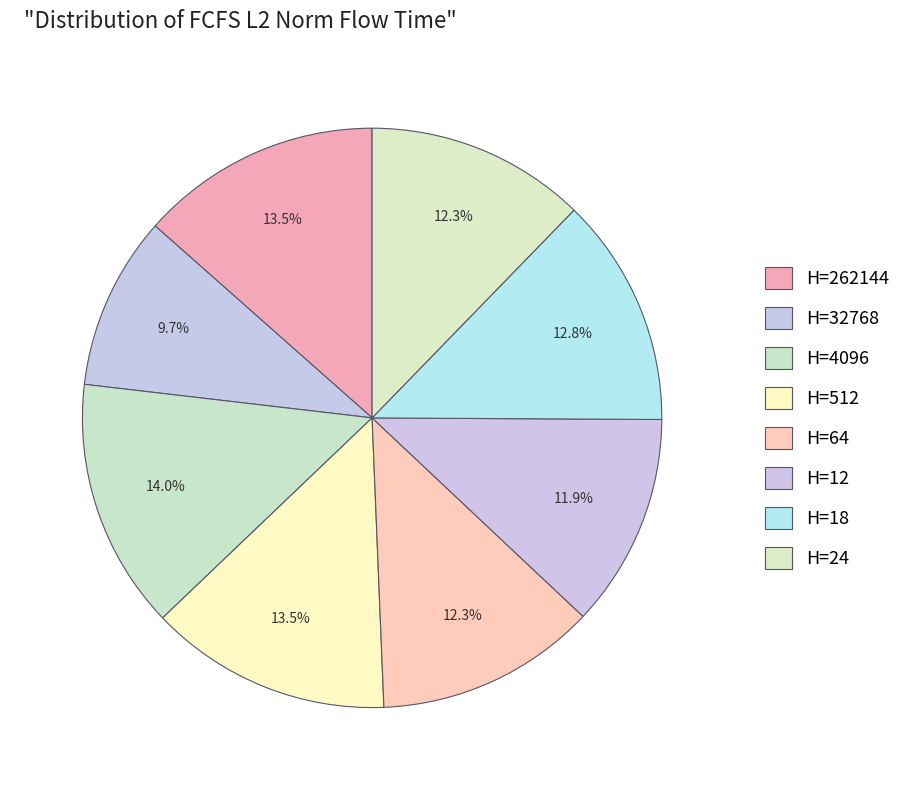

How many segments does this pie chart have?

8